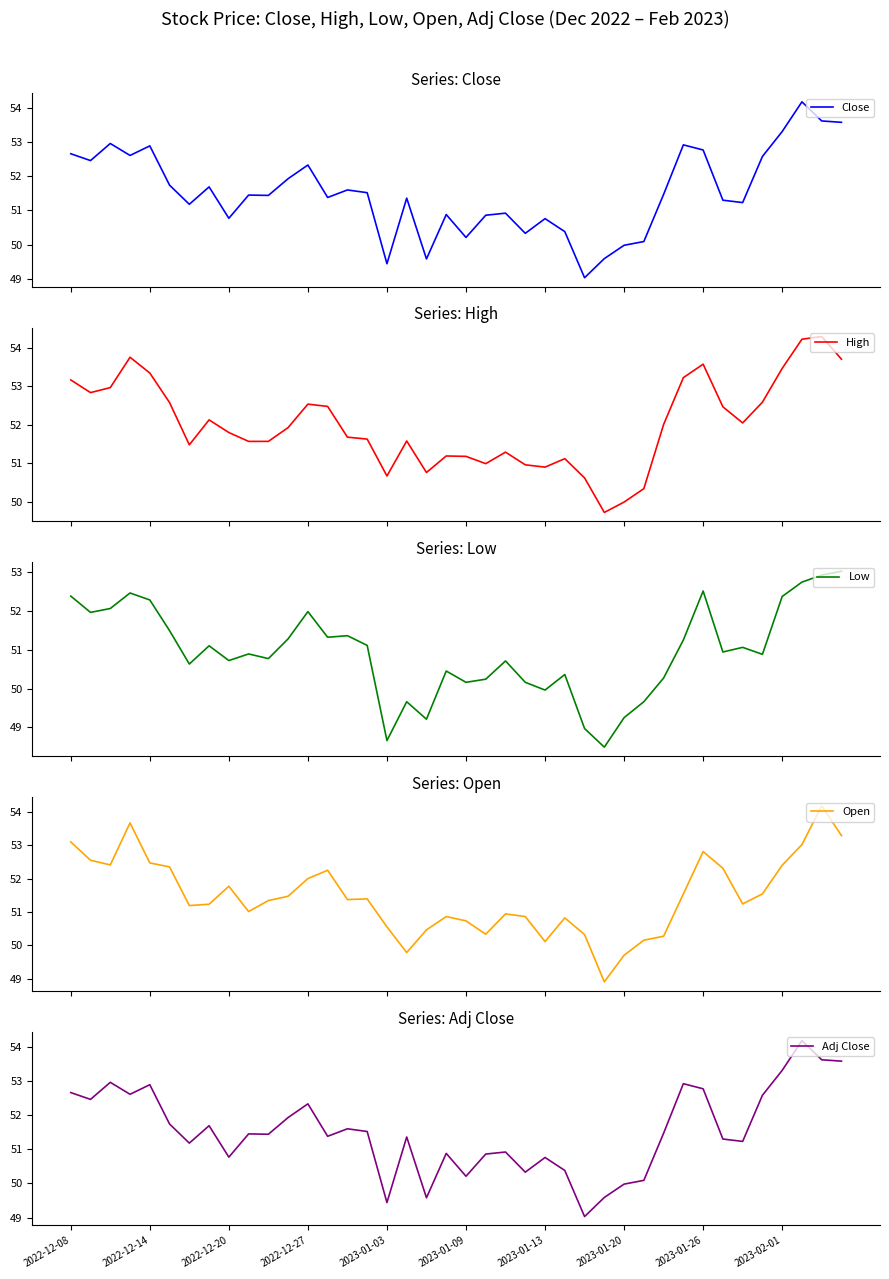

In Close, how many points are lower than both neighbors (excluding endpoints)?

12